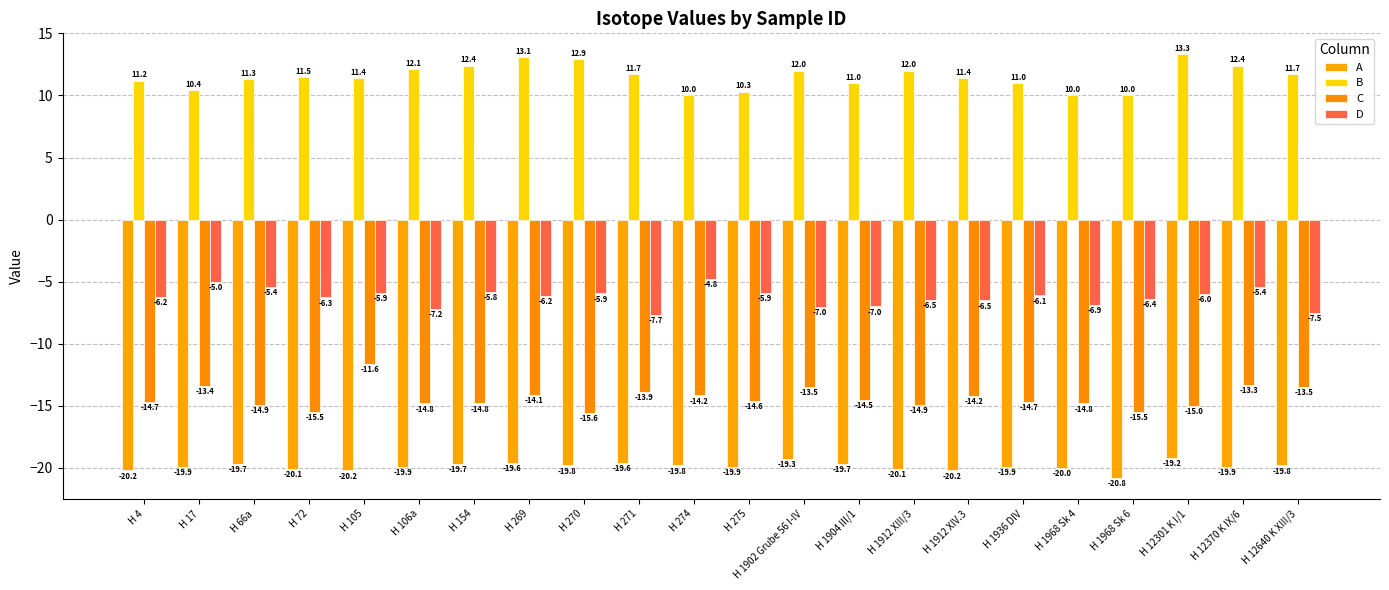

Which series has the largest range (max minus min)?

C